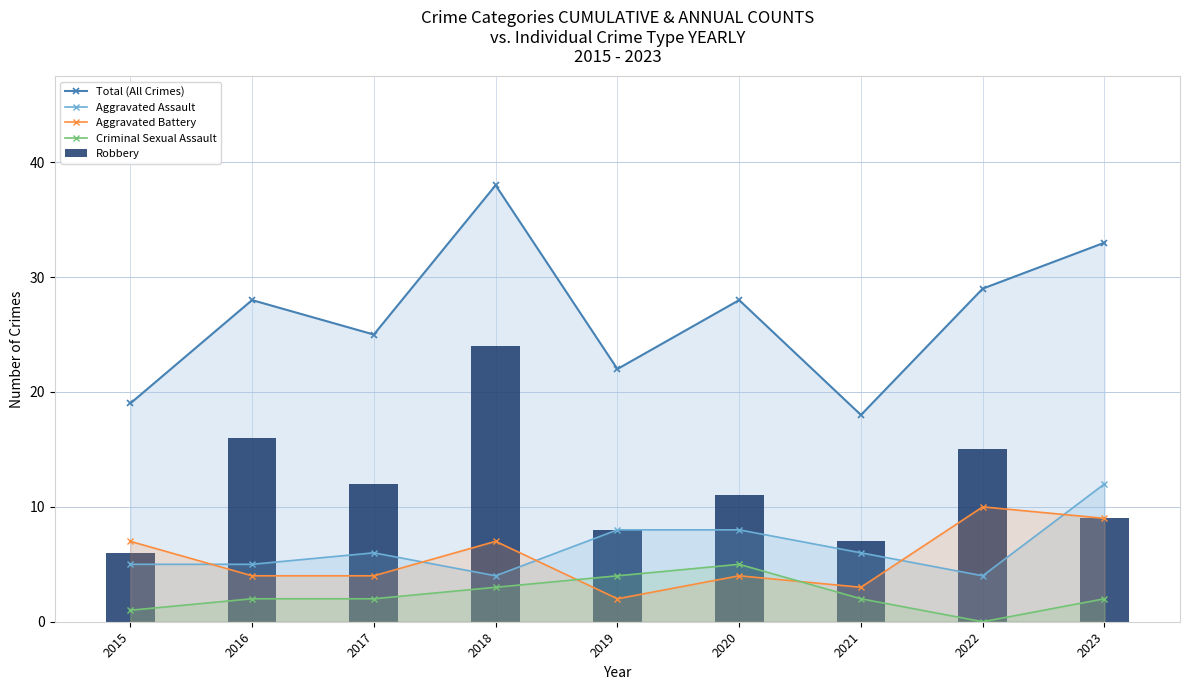

What is the maximum value for Aggravated Battery?

10